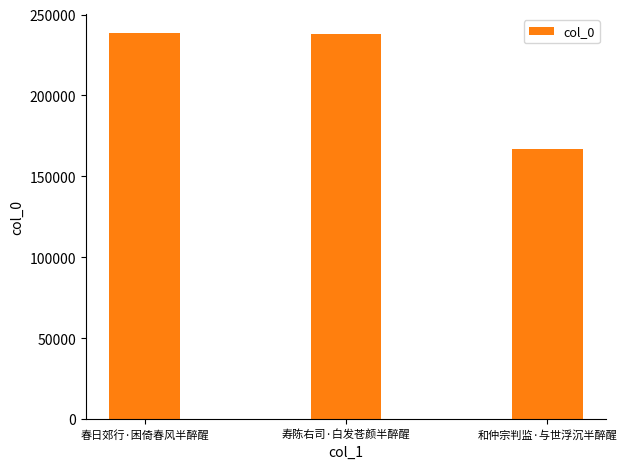

How many series are shown in this chart?

1